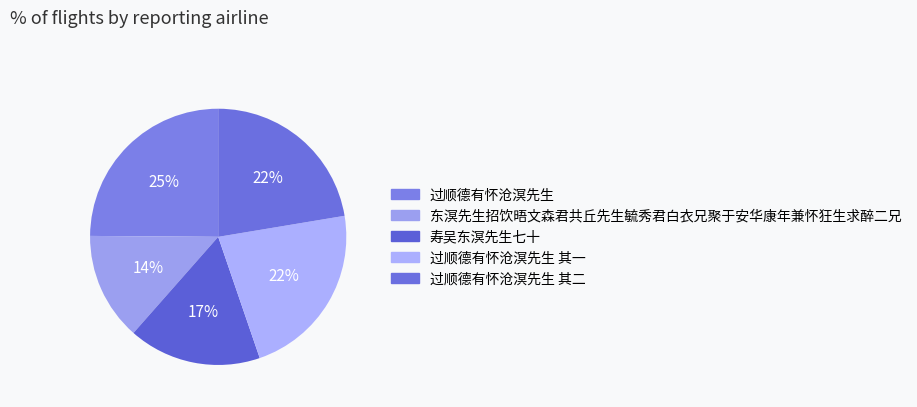

To the nearest percent, what is the average slice percentage?

20%